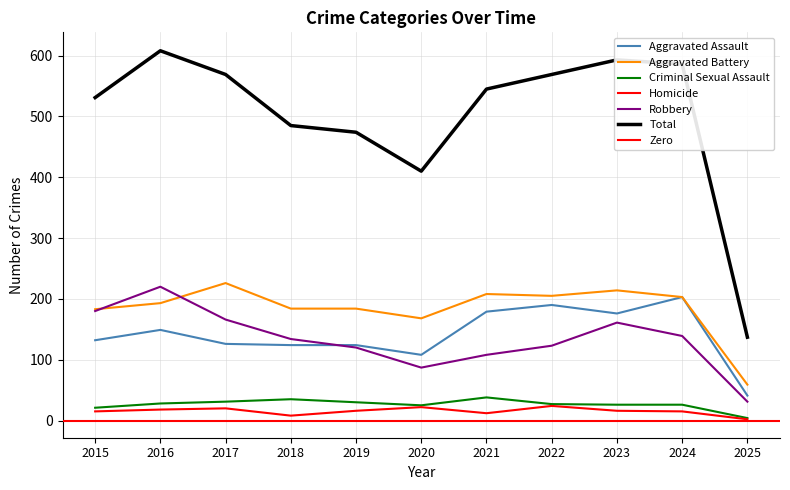

What is the value of the Robbery point at the 3rd from the left?

166